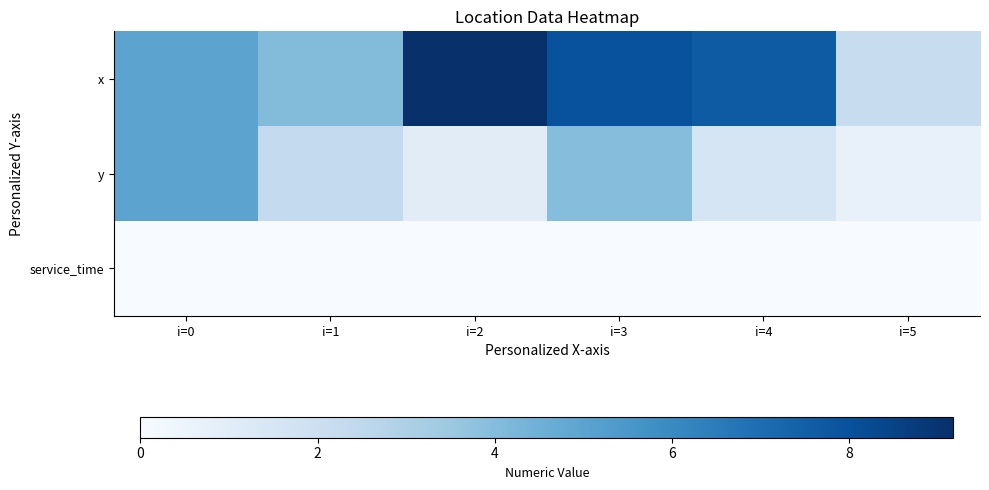

What is the total value across all series at i=3?

12.0